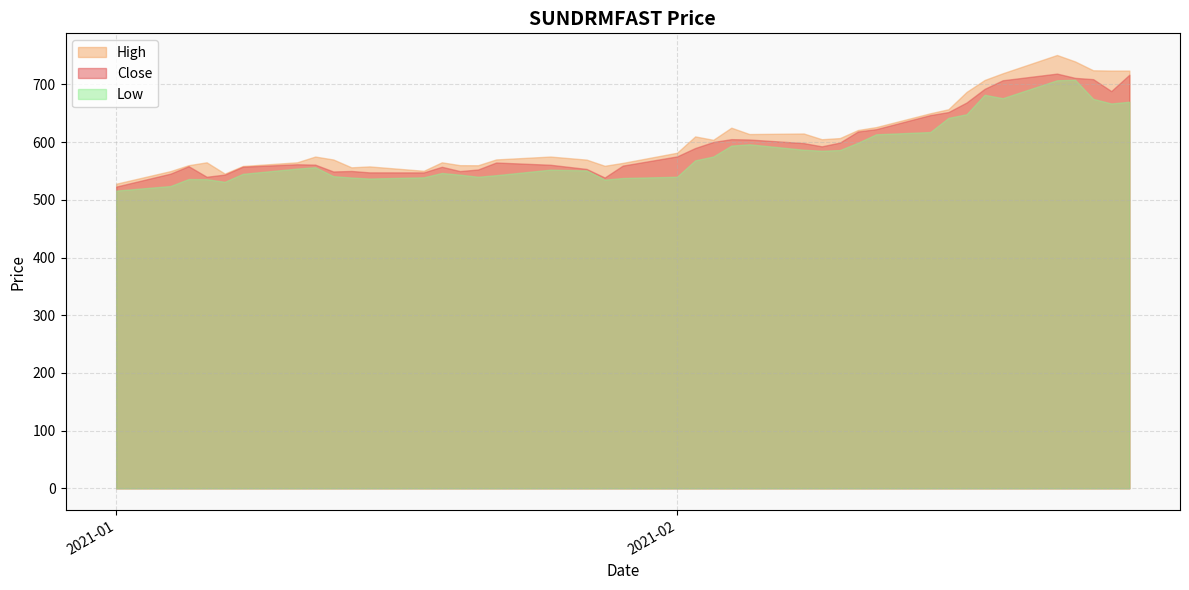

Which series has the largest range (max minus min)?

High